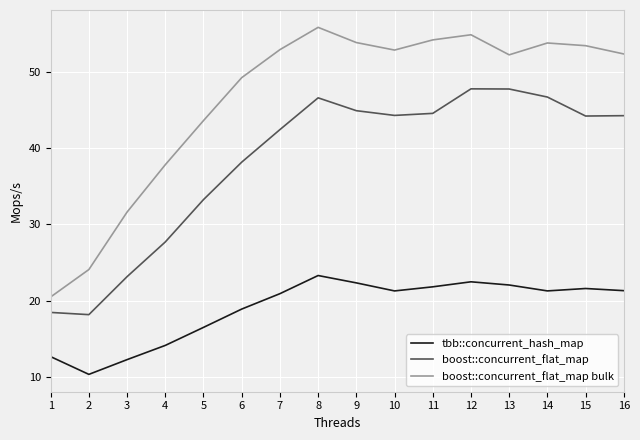

At which label is boost::concurrent_flat_map bulk closest to 38?

4